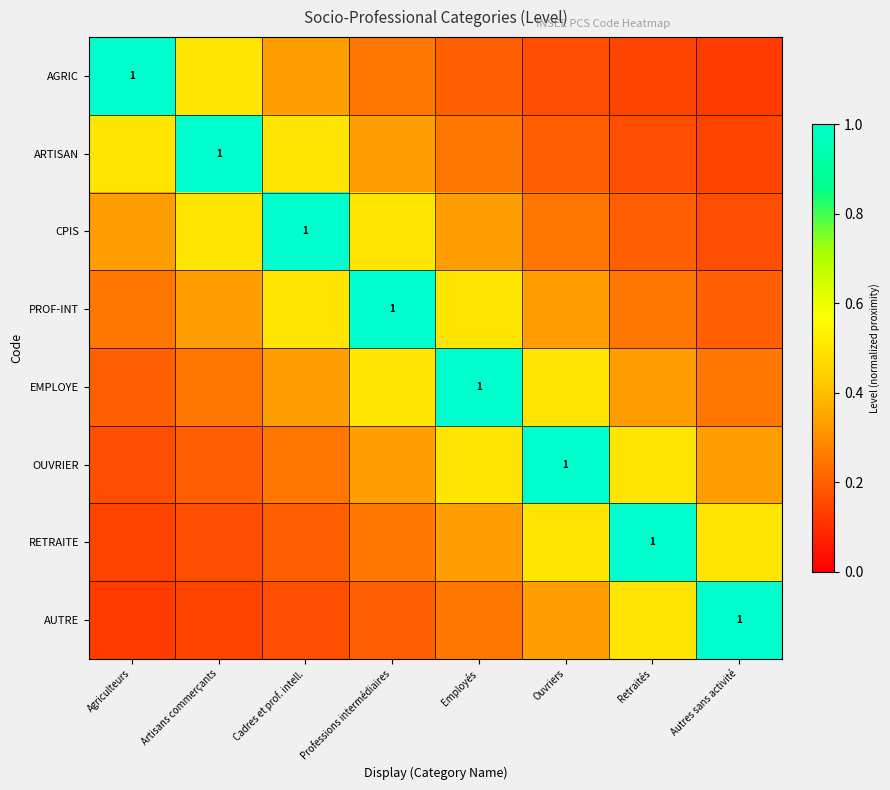

Is the value of OUVRIER at Agriculteurs greater than the value of AUTRE at Artisans commerçants?

Yes